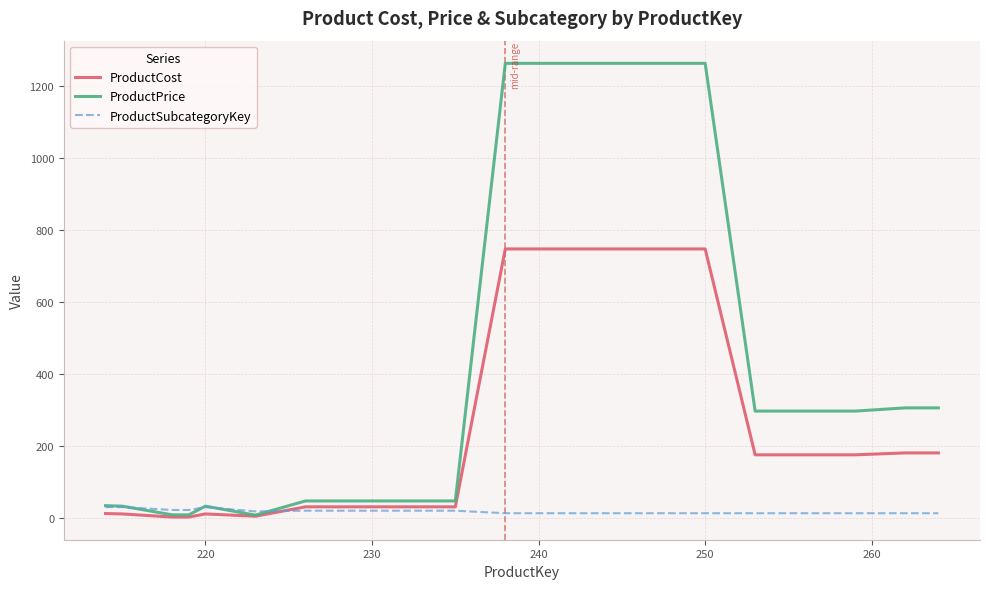

How many categories are shown in the chart?

20